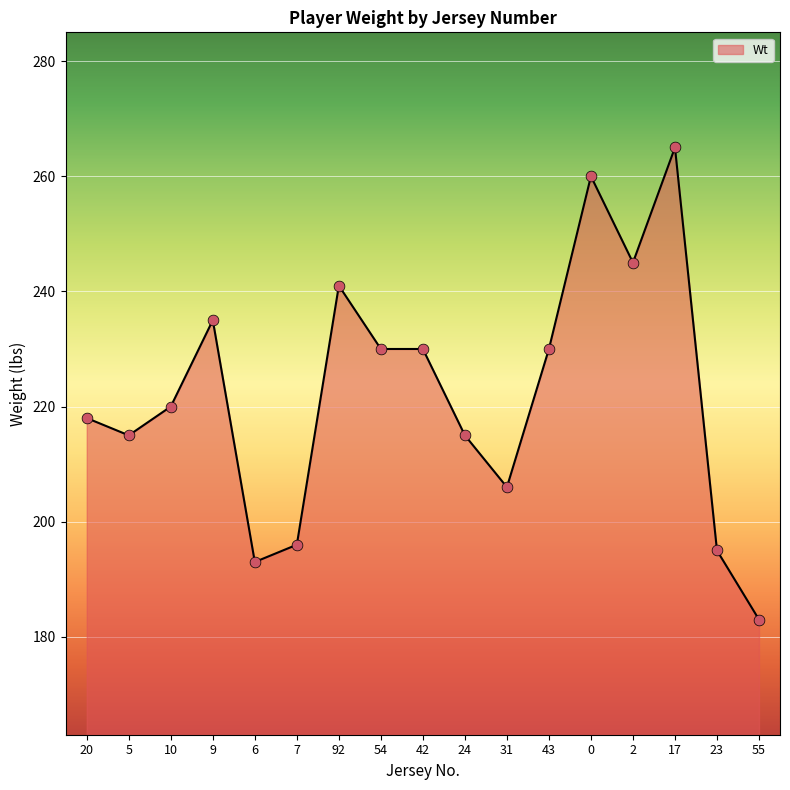

Which has a higher value, 55 or 20?

20